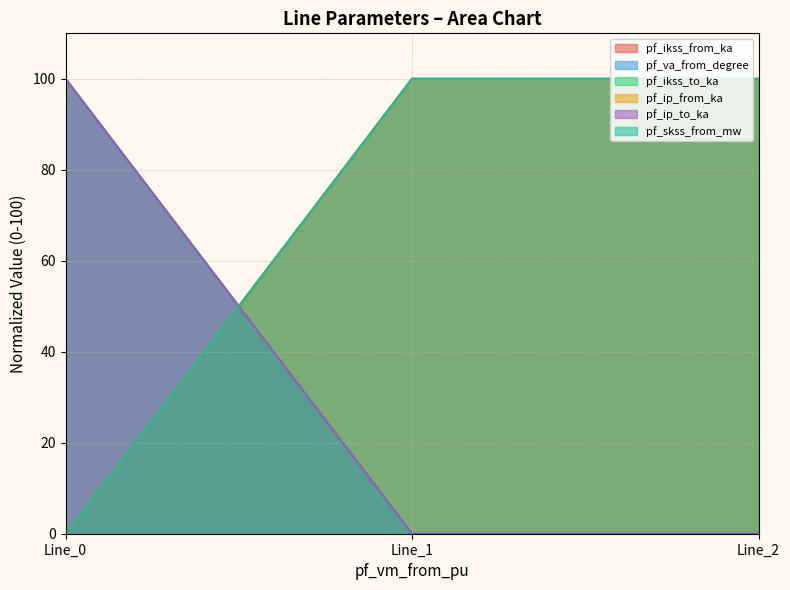

What is the value of the pf_ikss_to_ka point at the 1st from the left?

100.0